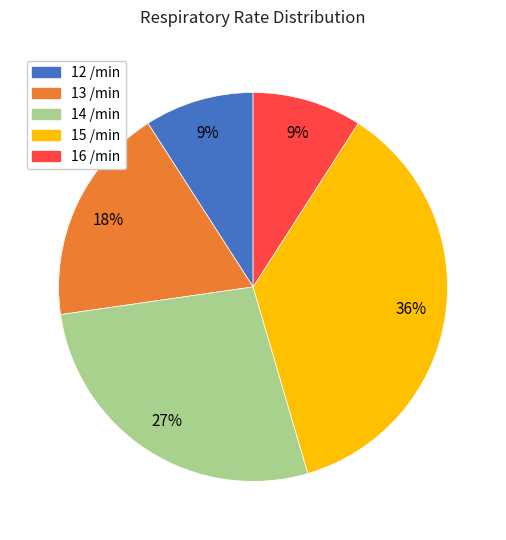

Is there a majority slice in this chart?

No